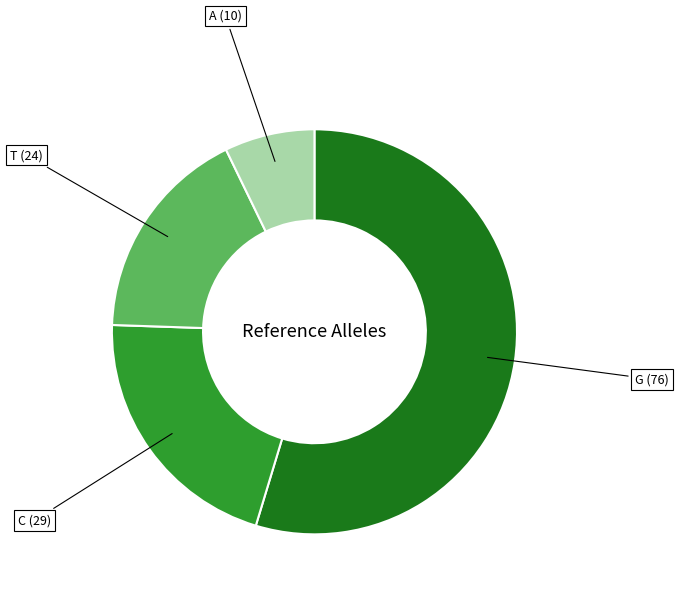

Is there any slice that represents more than half of the pie?

Yes